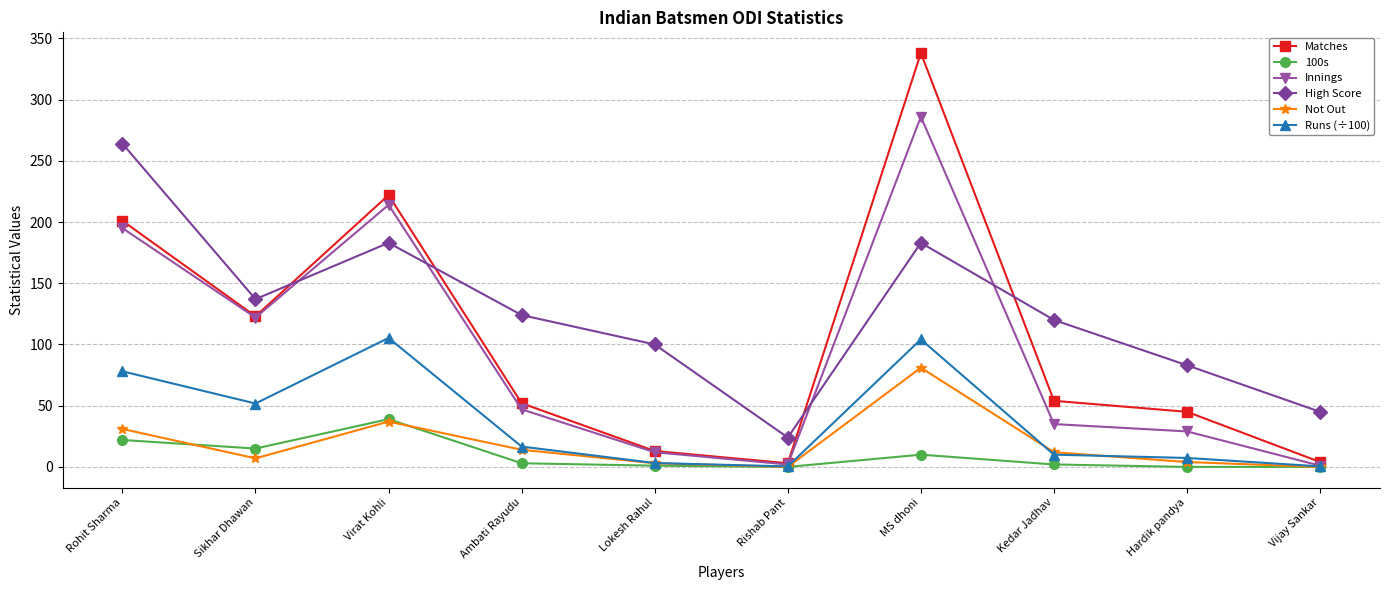

What is the difference between the highest and lowest values at Ambati Rayudu?

121.0